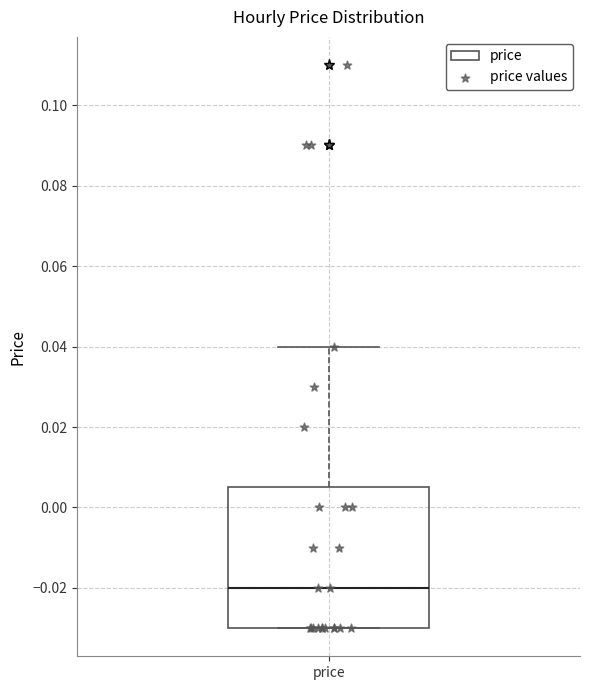

Read this box plot against the y-axis: the position of the median line, the range covered by the box, and the ends of both whiskers. The values are not printed on the chart, so give them approximately, as read against the axis.

median -0.020, box -0.030 to 0.006, whiskers -0.030 to 0.040